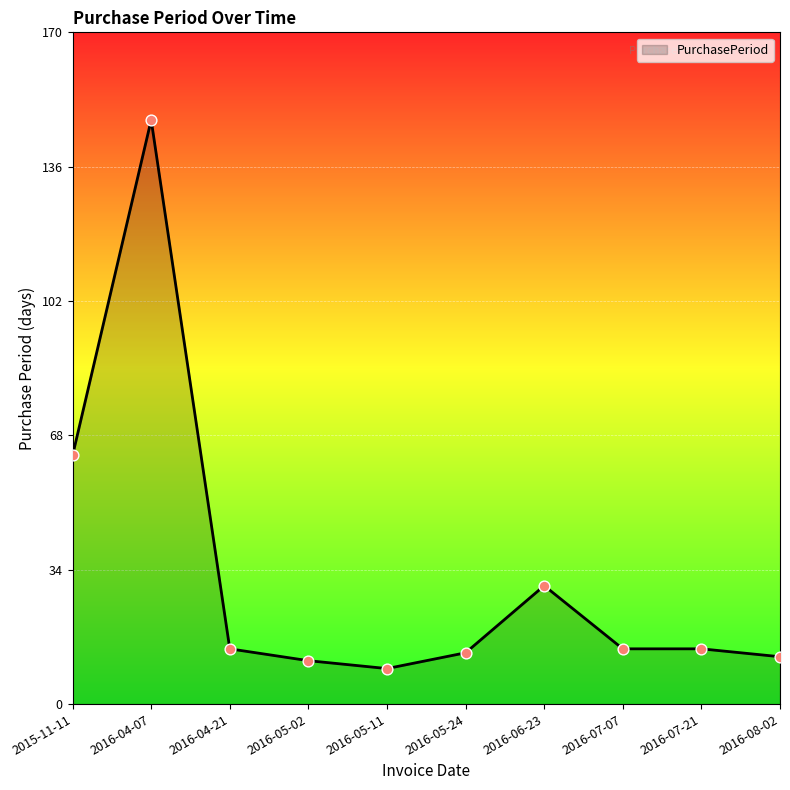

Between 2016-06-23 and 2016-05-02, which is larger?

2016-06-23